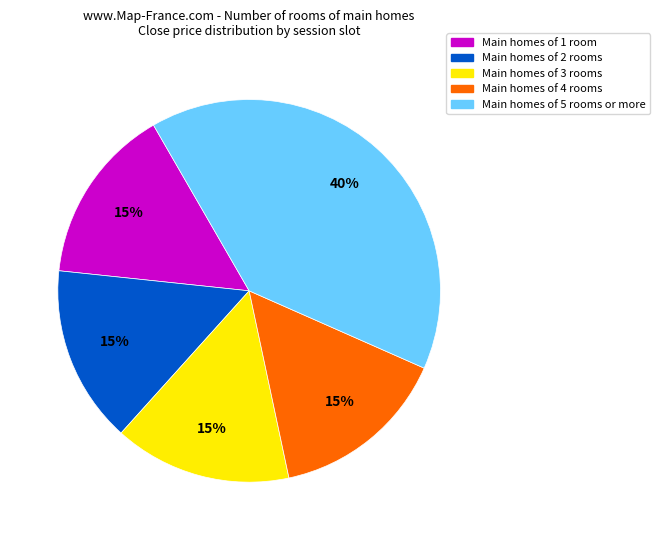

The Main homes of 1 room slice represents 22% of the pie. True or false?

False